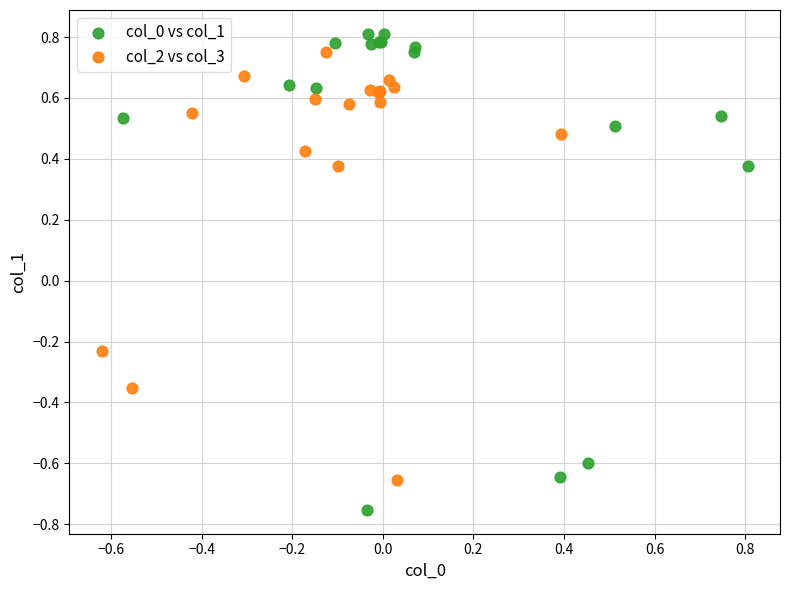

Which series reaches the maximum Y coordinate?

col_0 vs col_1